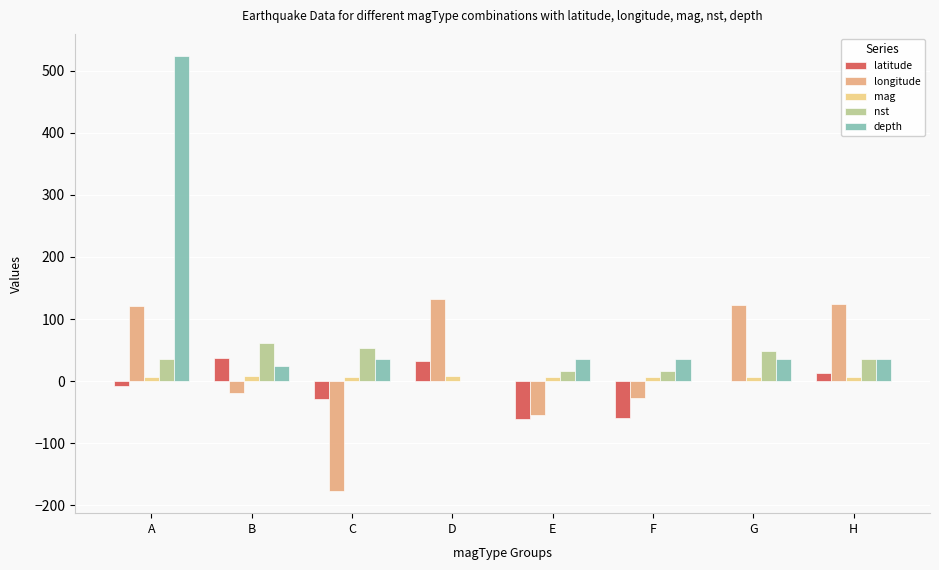

What is the spread (max minus min) of values at B?

81.0